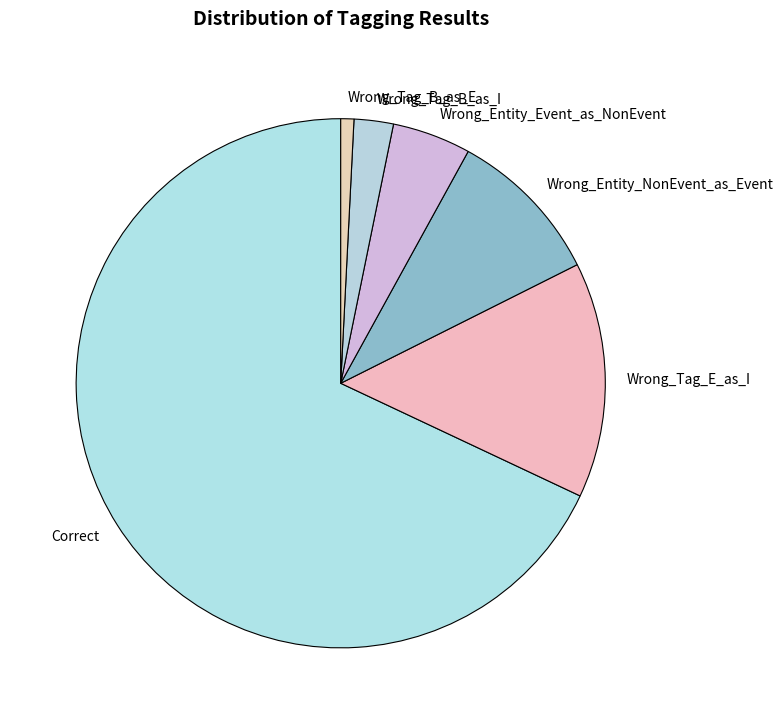

Is Correct the majority of the pie?

Yes